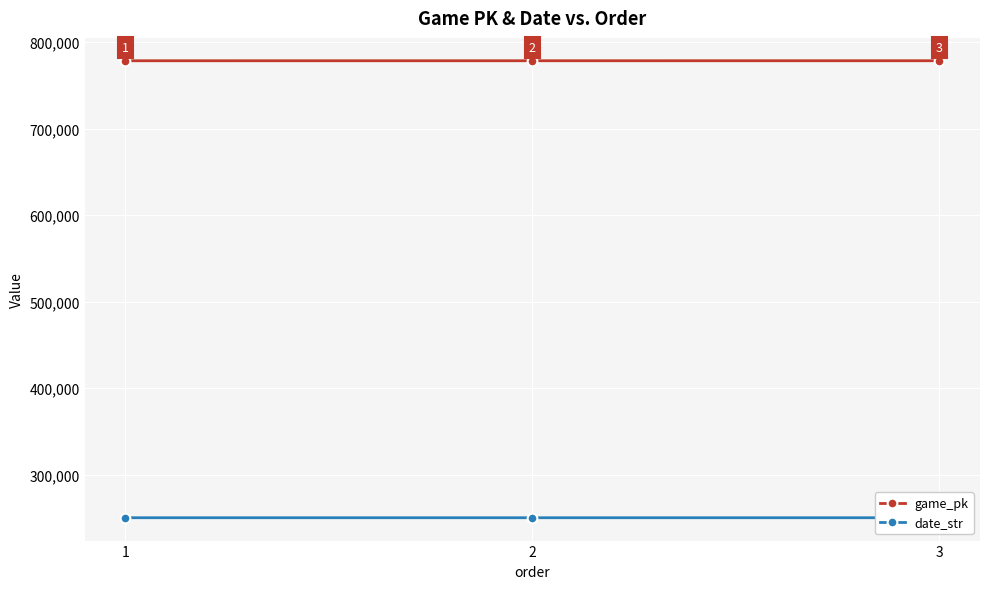

List the labels in order of game_pk value, smallest first.

1, 2, 3